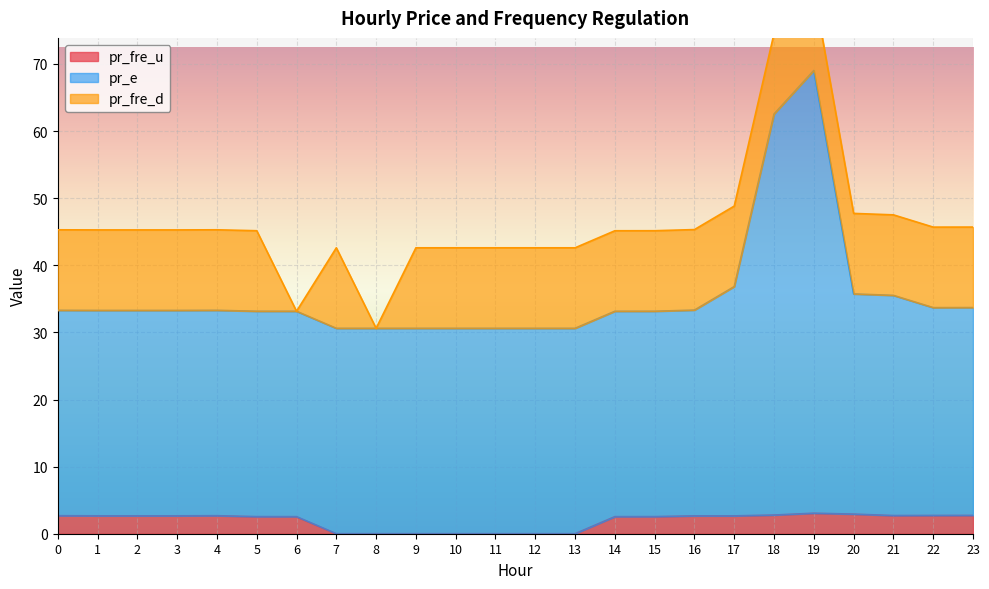

The value of pr_e at 20 is 16.3. True or false?

False